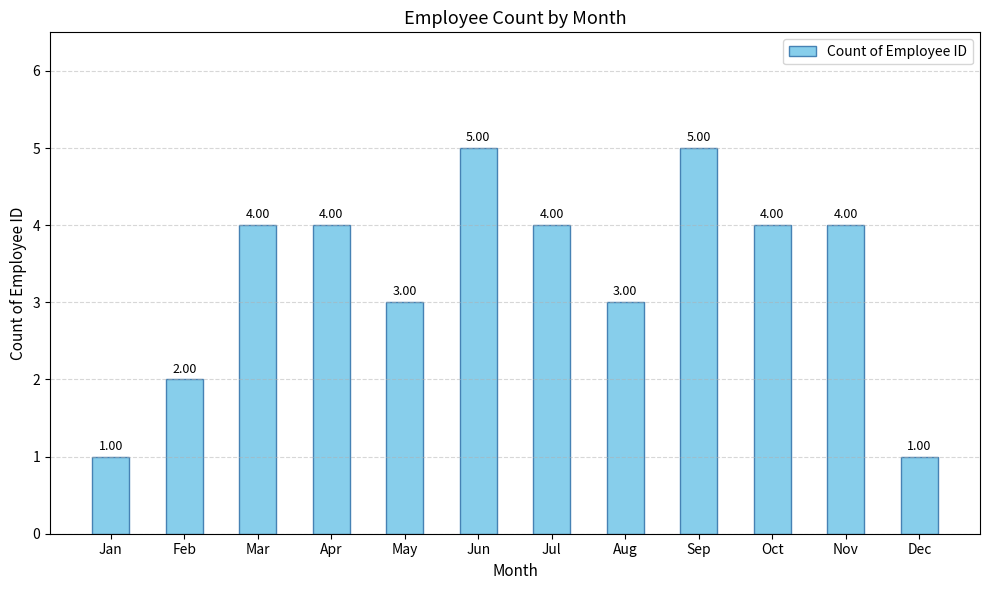

What is the sum of all values?

40